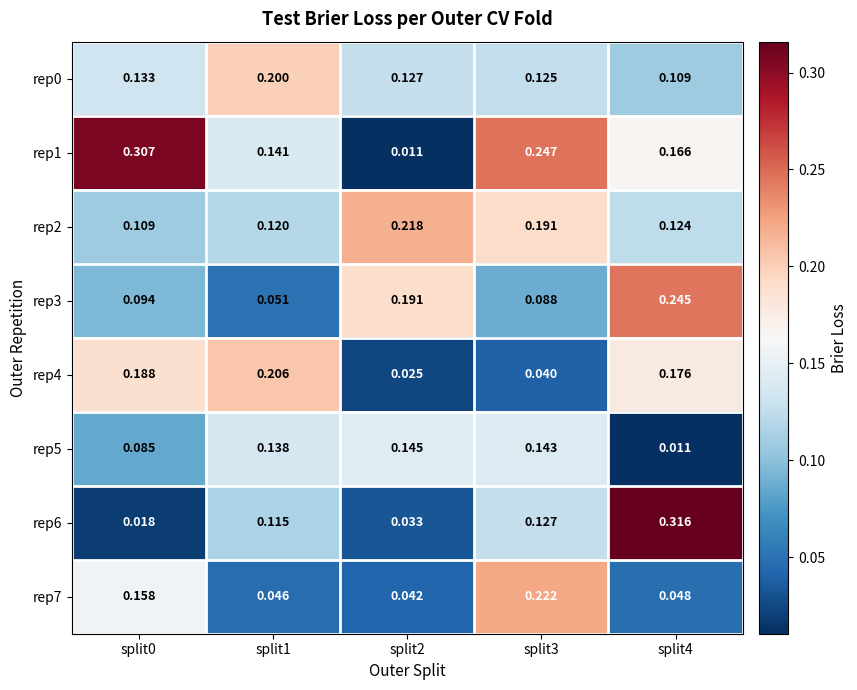

Is the value of rep0 at split3 greater than the value of rep5 at split3?

No